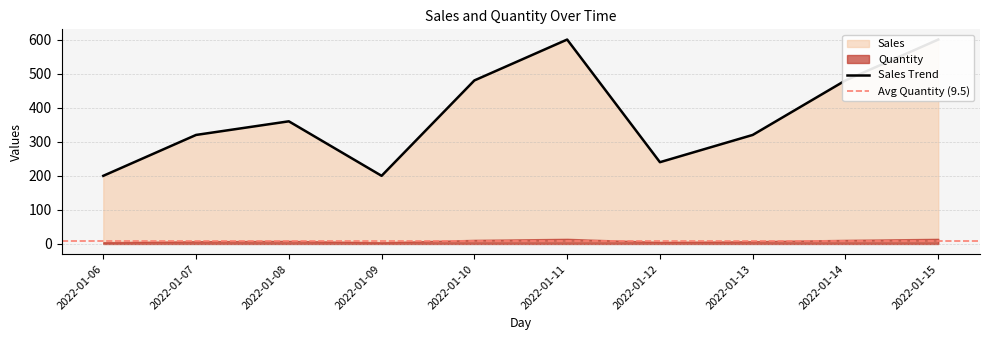

What is the approximate value at 2022-01-07, to the nearest 50?

300